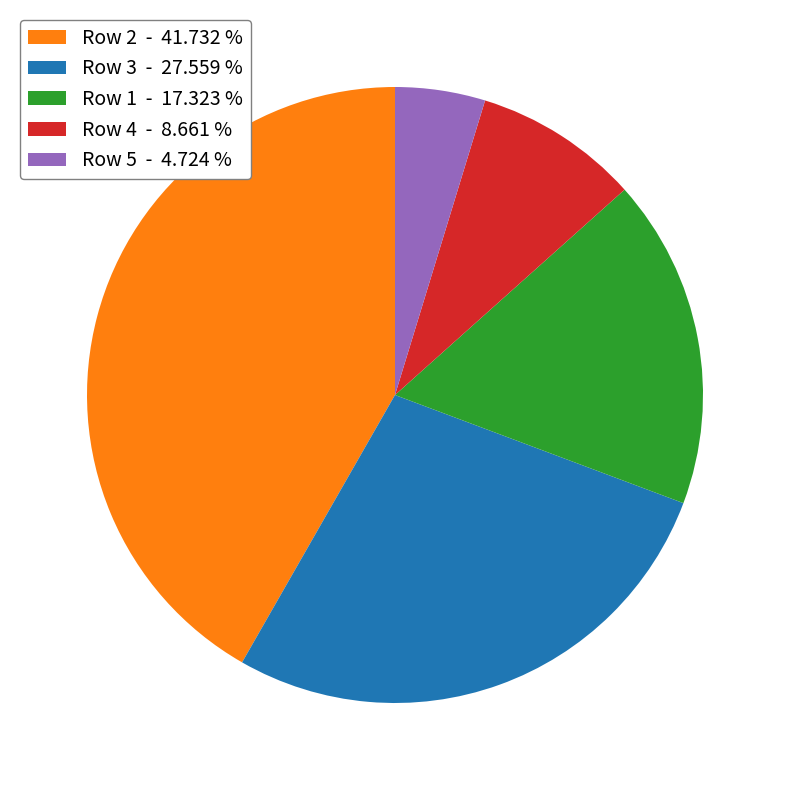

Rank the categories by value from highest to lowest.

Row 2 - 41.732 %, Row 3 - 27.559 %, Row 1 - 17.323 %, Row 4 - 8.661 %, Row 5 - 4.724 %